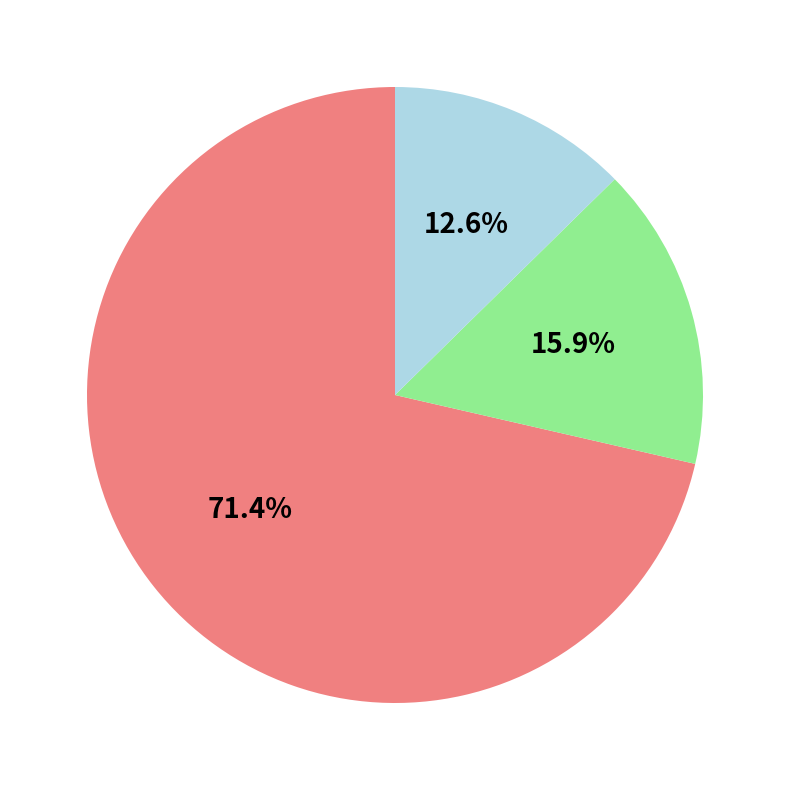

How many segments does this pie chart have?

3